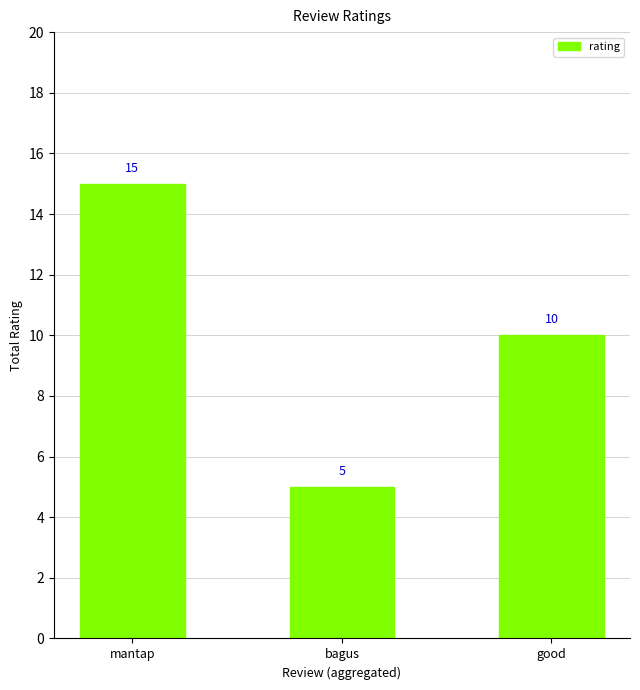

At which category does the chart reach its minimum across all series?

bagus